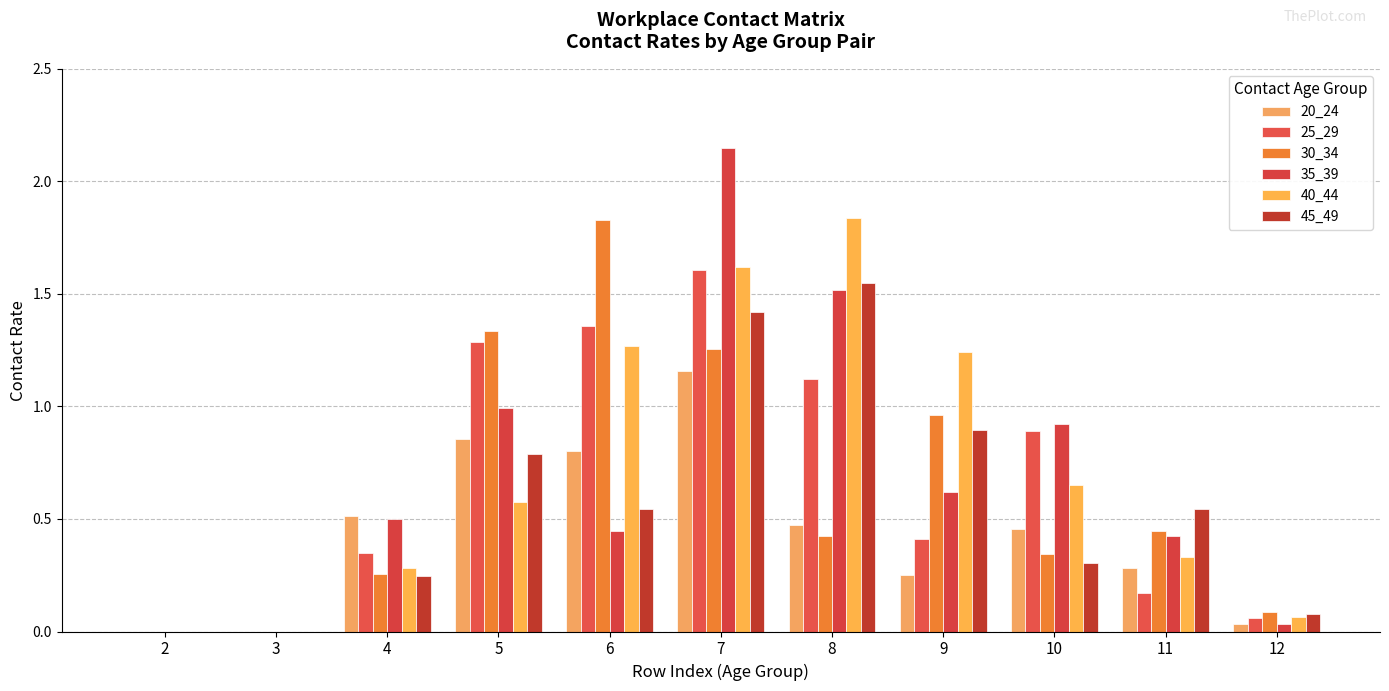

The 25_29 series shows -1.0 at 2. True or false?

False